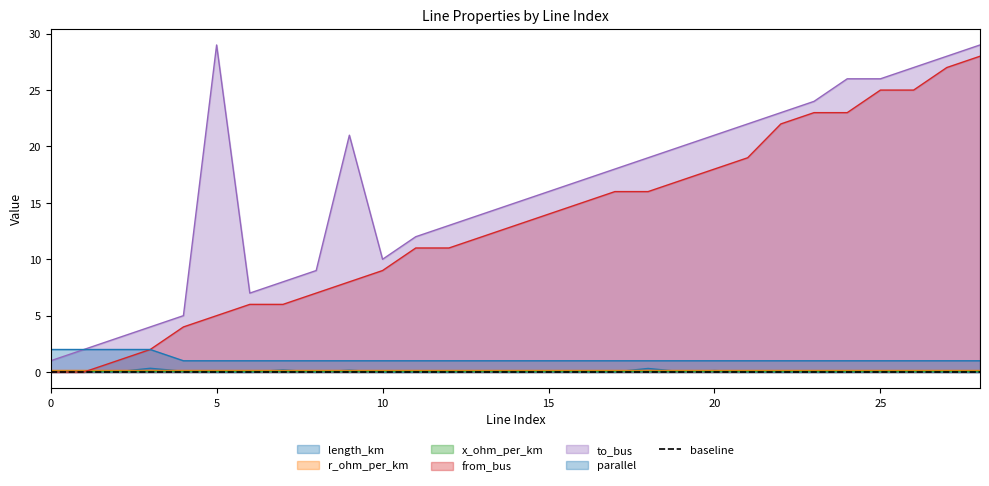

How many data points in from_bus are above 13?

14